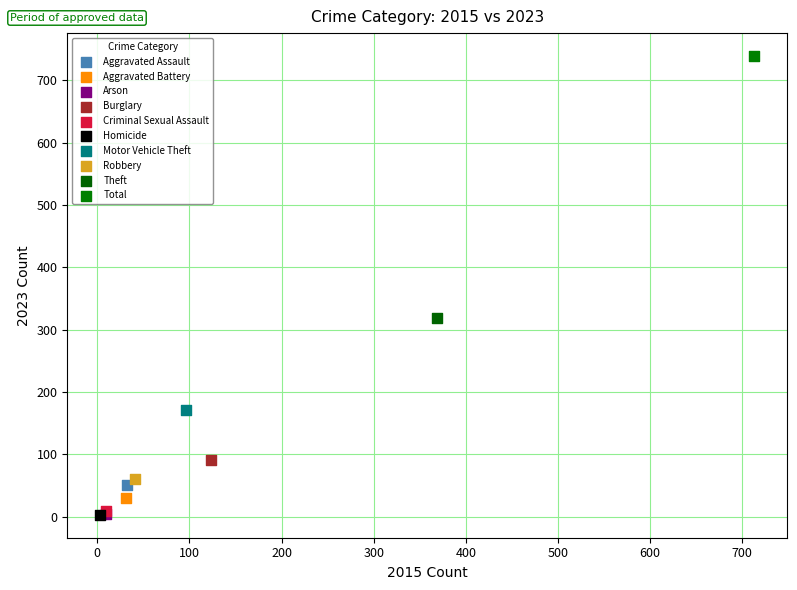

What are all the series names shown in the legend?

Aggravated Assault, Aggravated Battery, Arson, Burglary, Criminal Sexual Assault, Homicide, Motor Vehicle Theft, Robbery, Theft, Total